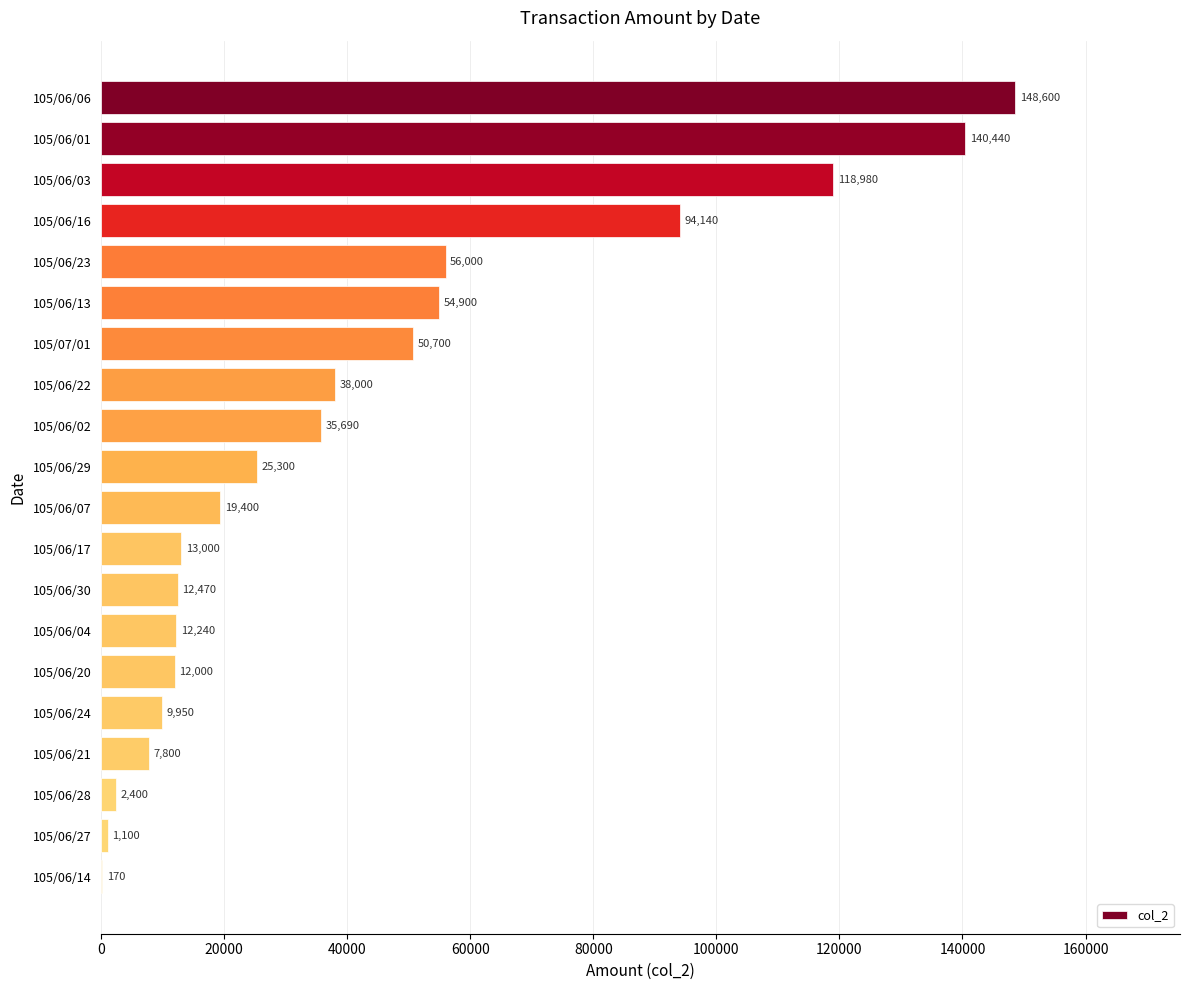

Approximately how many times larger is the value at 105/06/23 compared to 105/06/04?

4.6